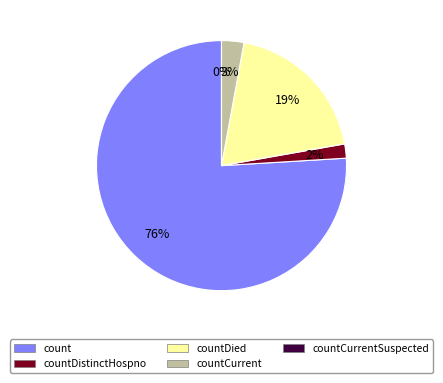

Does any single category account for the majority?

Yes